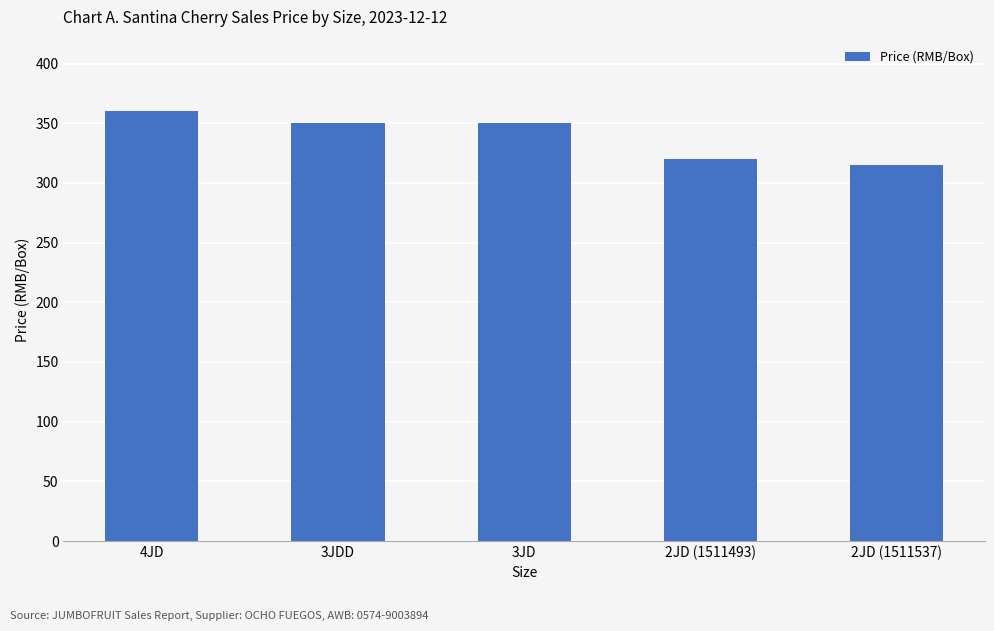

Reading right to left, what are all the values shown in this chart?

315	320	350	350	360